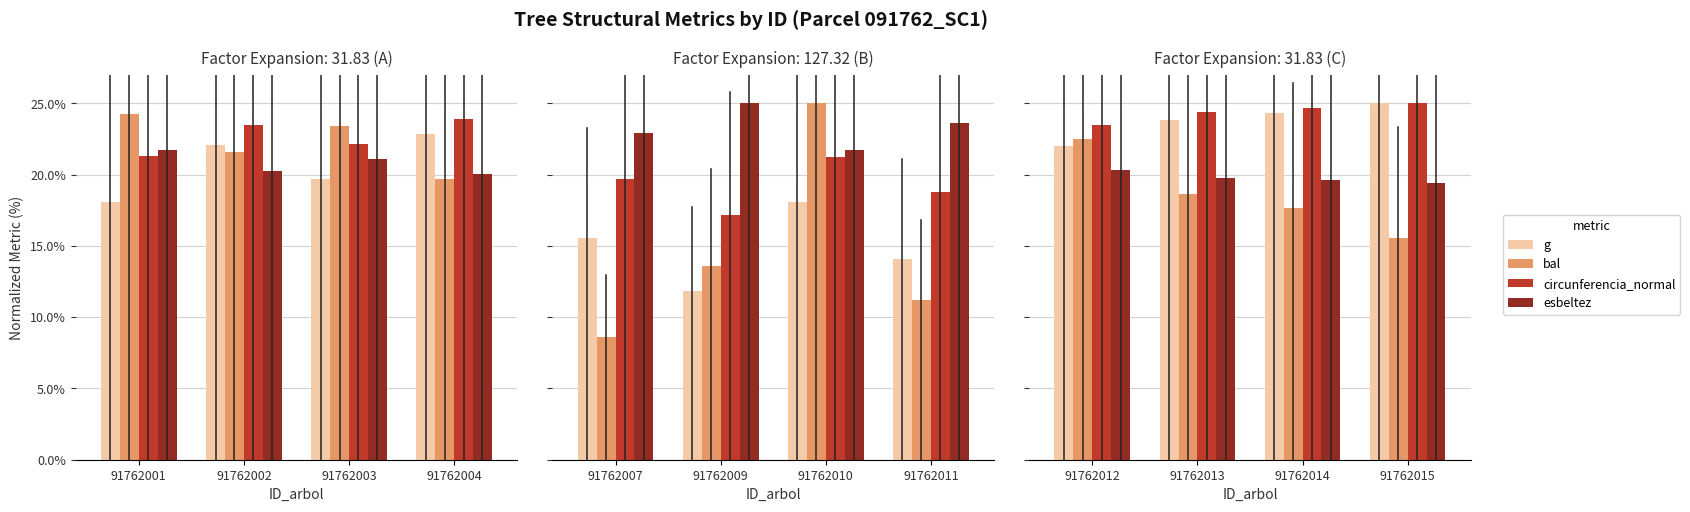

List the series in order of their peak value, highest first.

g, circunferencia_normal, bal, esbeltez